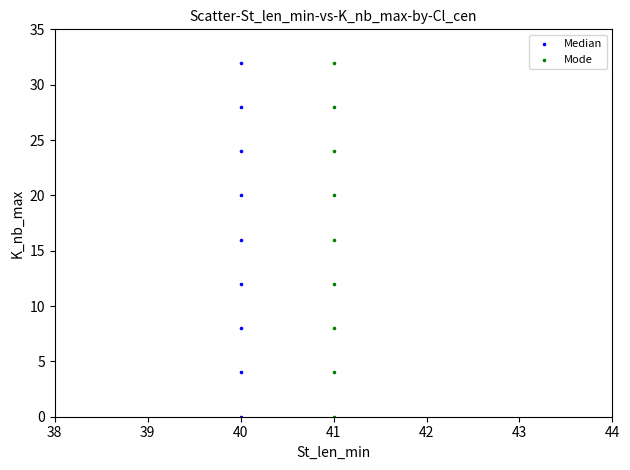

What are all the series names shown in the legend?

Median, Mode